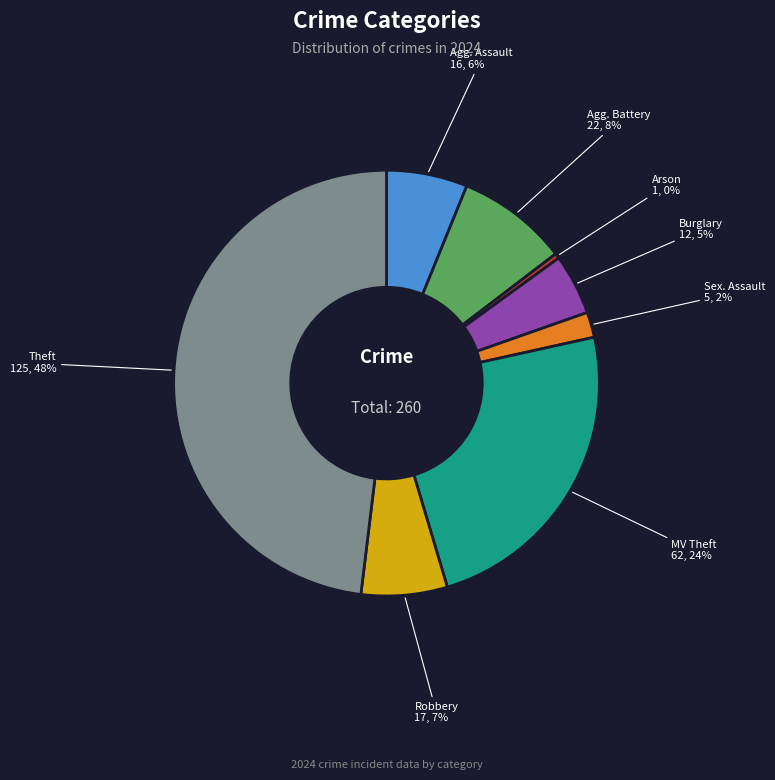

Is there a majority slice in this chart?

No